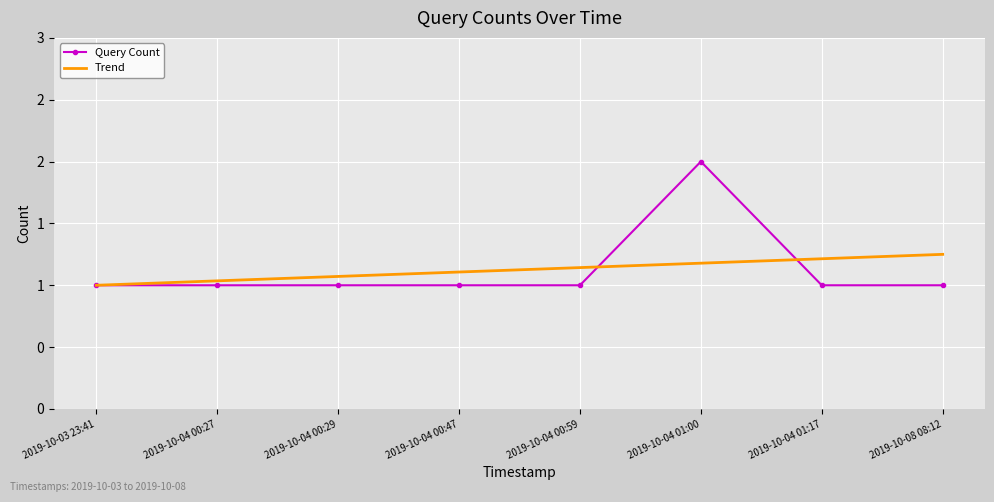

Rank the series at 2019-10-08 08:12 from highest to lowest value.

Trend, Query Count